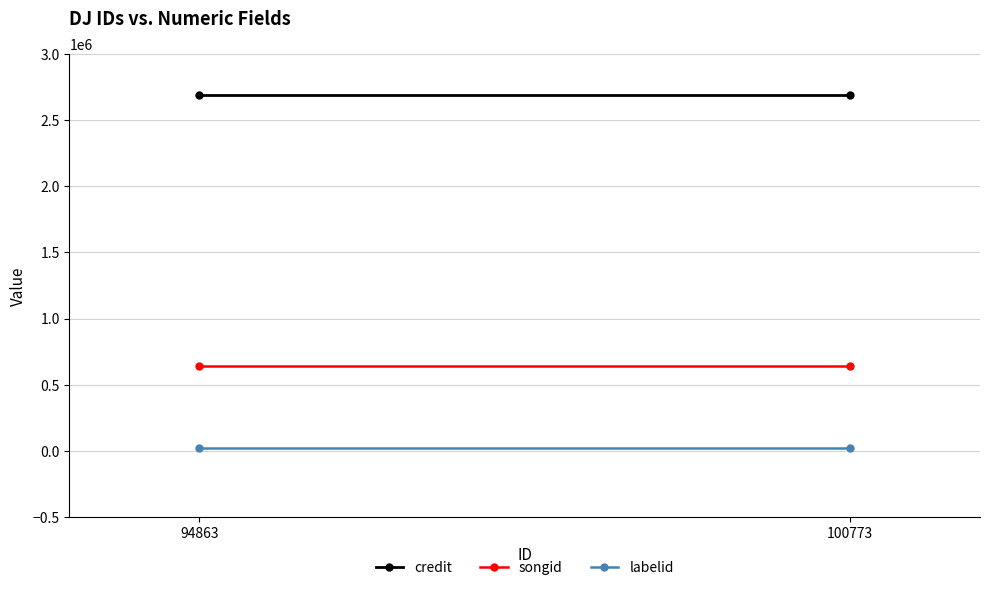

What is the total value across all series at 94863?

3354468